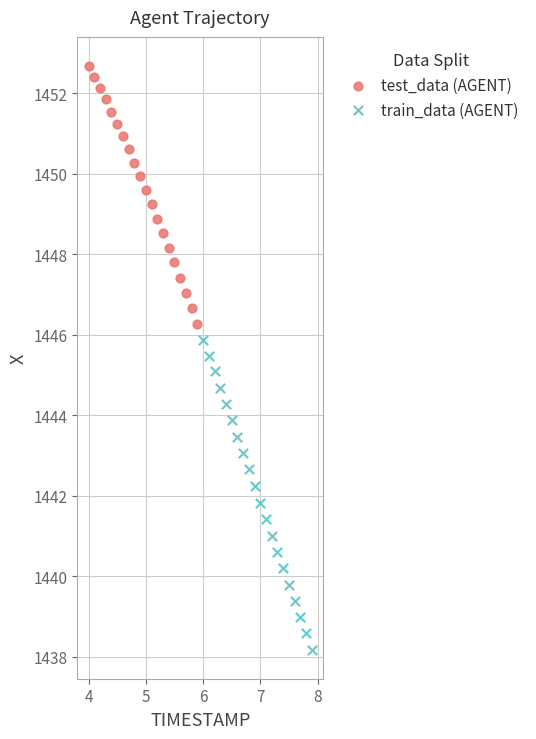

Which series contains the lowest Y value?

train_data (AGENT)